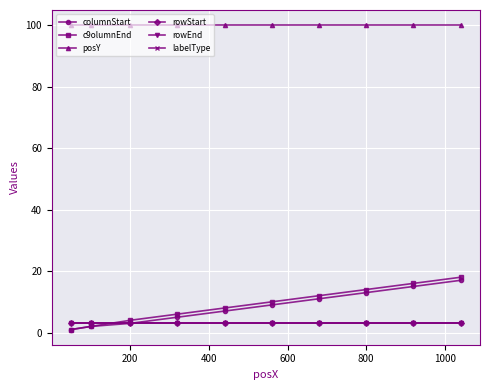

Does the chart have visible grid lines?

Yes